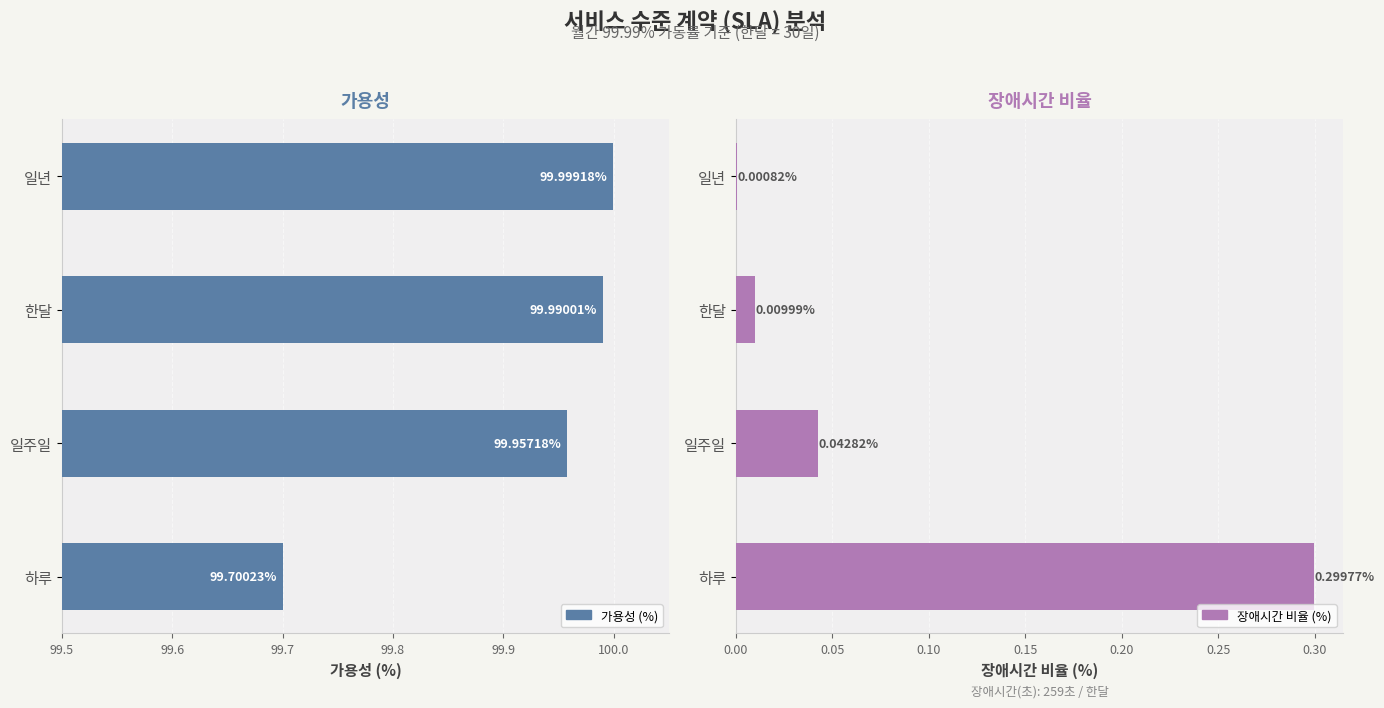

List the series in order of their overall mean, lowest first.

장애시간 (%), 가용성 (%)